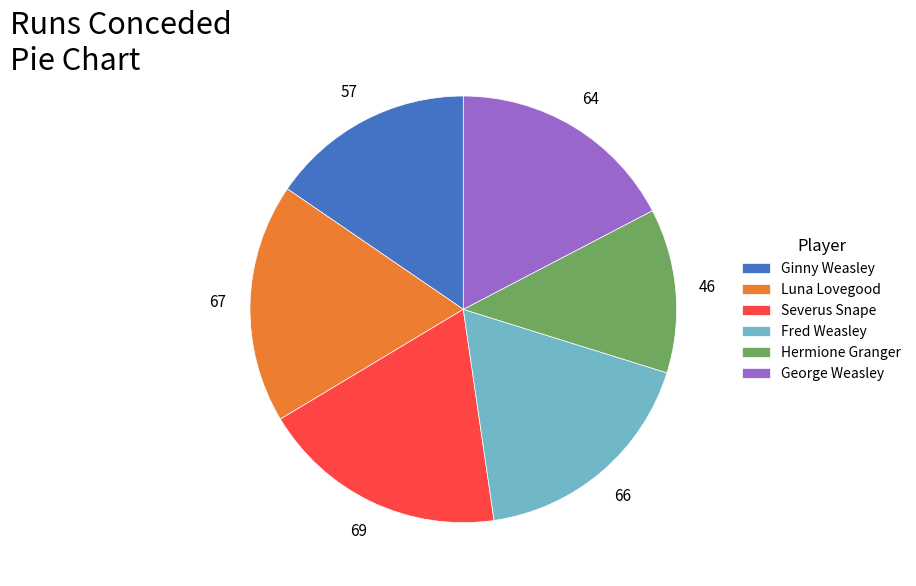

Which slice is the largest?

Severus Snape